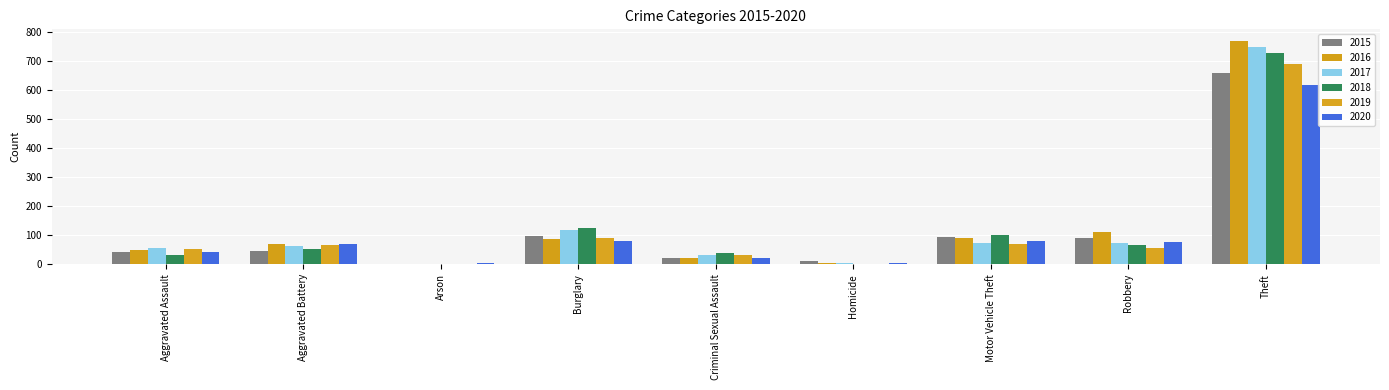

What are all the series names shown in the legend?

2015, 2016, 2017, 2018, 2019, 2020